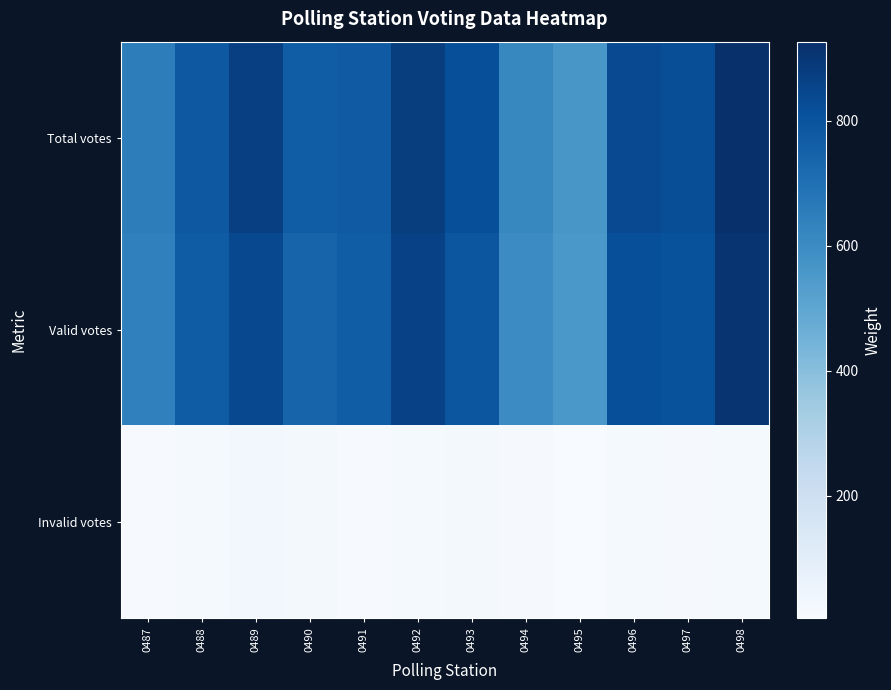

Reading right to left, list all the values displayed in this chart.

Total votes: 0498=926	0497=821	0496=833	0495=561	0494=614	0493=816	0492=879	0491=776	0490=765	0489=871	0488=784	0487=652
Valid votes: 0498=908	0497=806	0496=816	0495=556	0494=599	0493=792	0492=862	0491=765	0490=741	0489=838	0488=768	0487=641
Invalid votes: 0498=18	0497=15	0496=17	0495=5	0494=15	0493=24	0492=17	0491=11	0490=24	0489=33	0488=16	0487=11